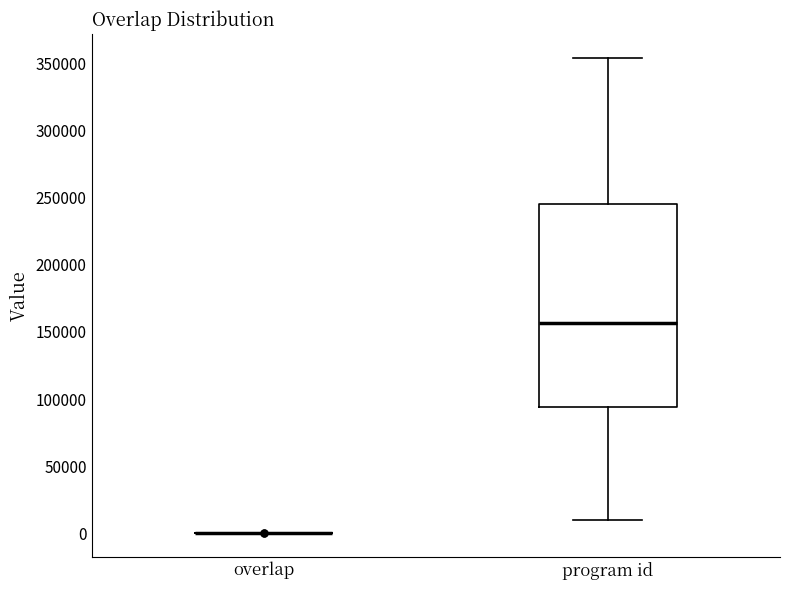

Reading left to right, read every box against the y-axis: the position of its median line, the range the box covers, and the ends of its whiskers. The values are not printed on the chart, so give them approximately, as read against the axis.

overlap: box collapsed to a line at 0, whiskers 0 to 0
program id: median 155000, box 95000 to 245000, whiskers 10000 to 355000